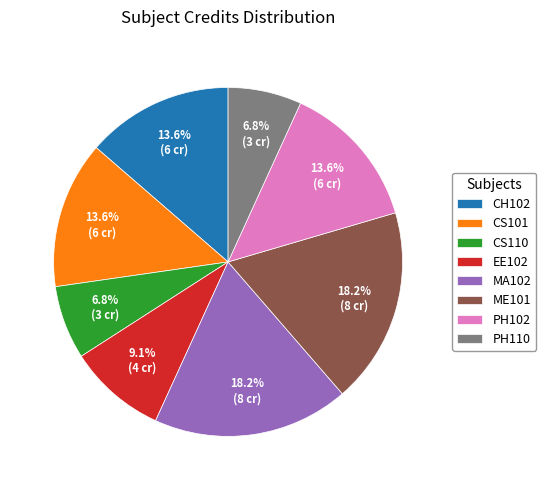

How much of the chart is everything except EE102?

90.9%